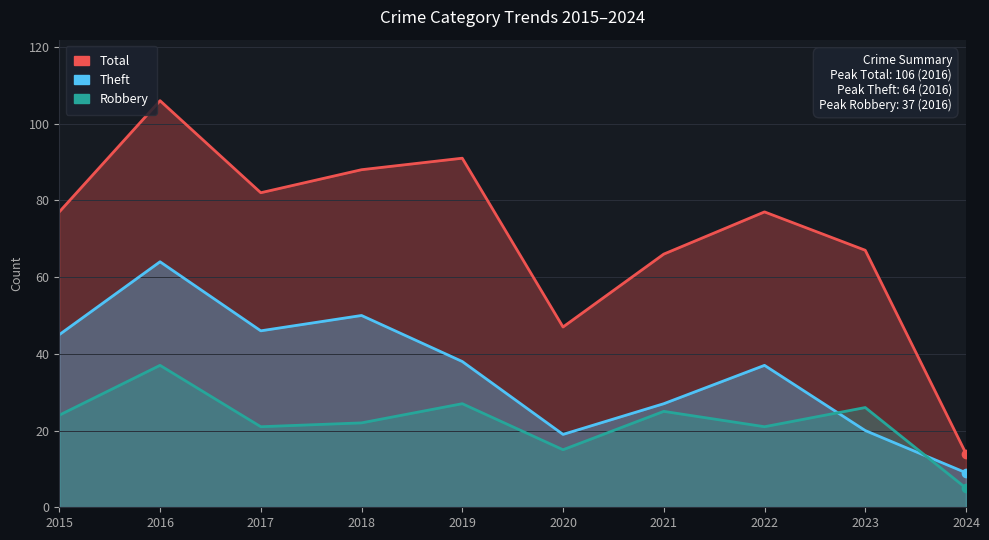

What is the smallest value displayed?

5